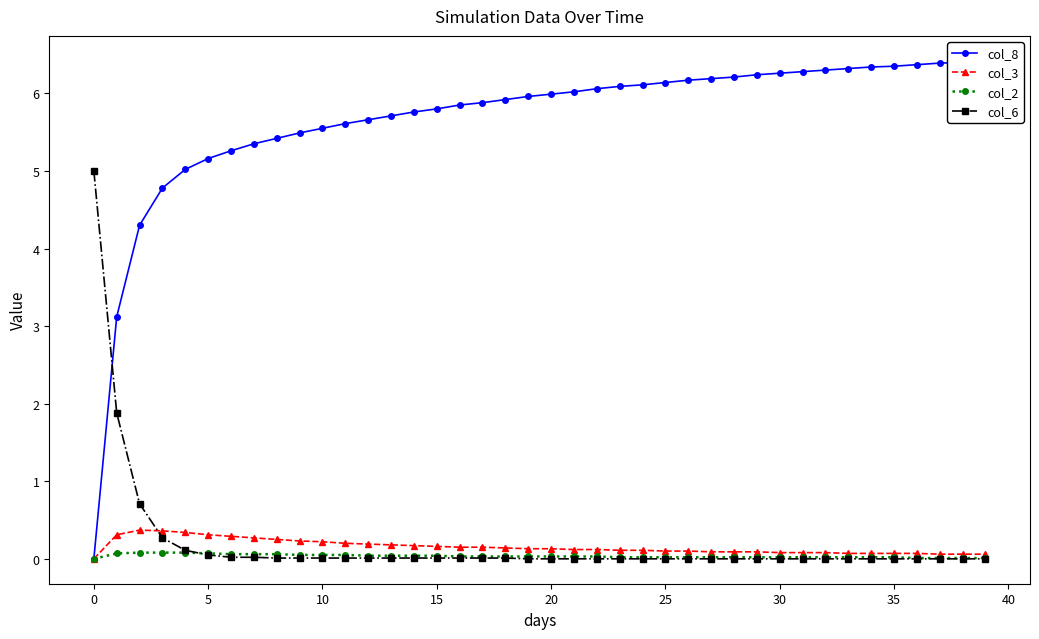

Which series has the largest range (max minus min)?

col_8